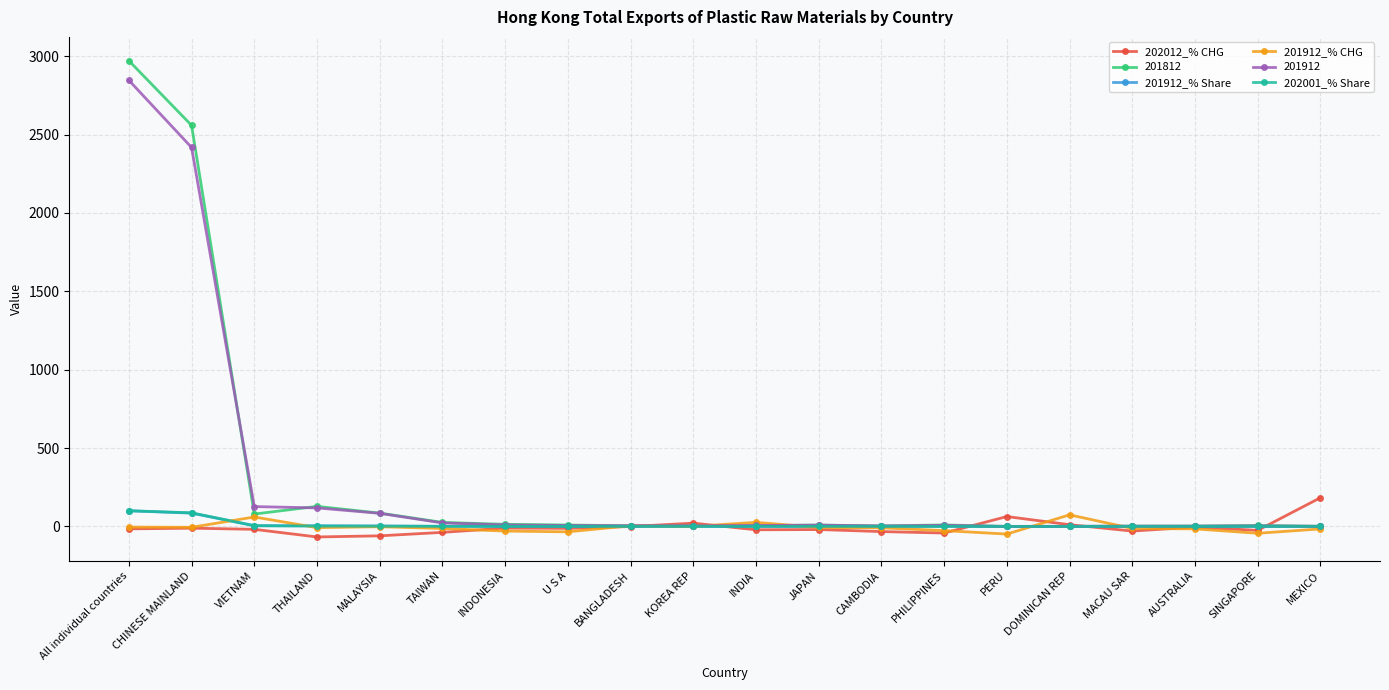

What is the average value of the 202012_% CHG series?

-6.5